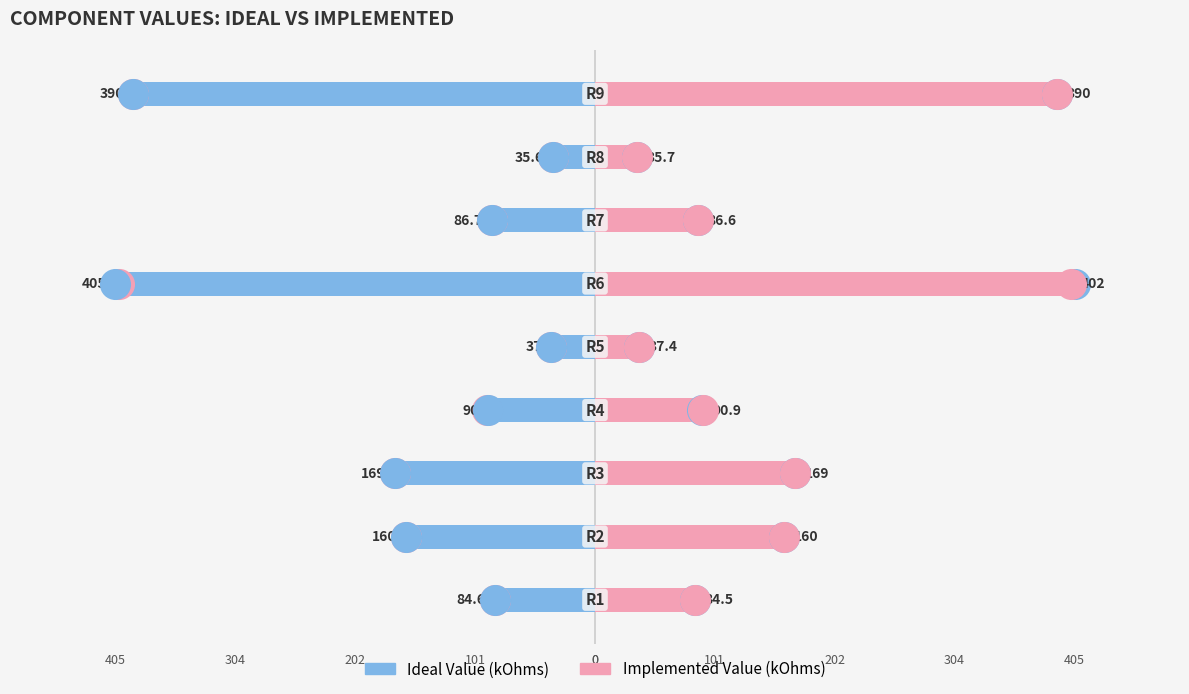

Which series has the largest total across all categories?

Implemented Value (kOhms)